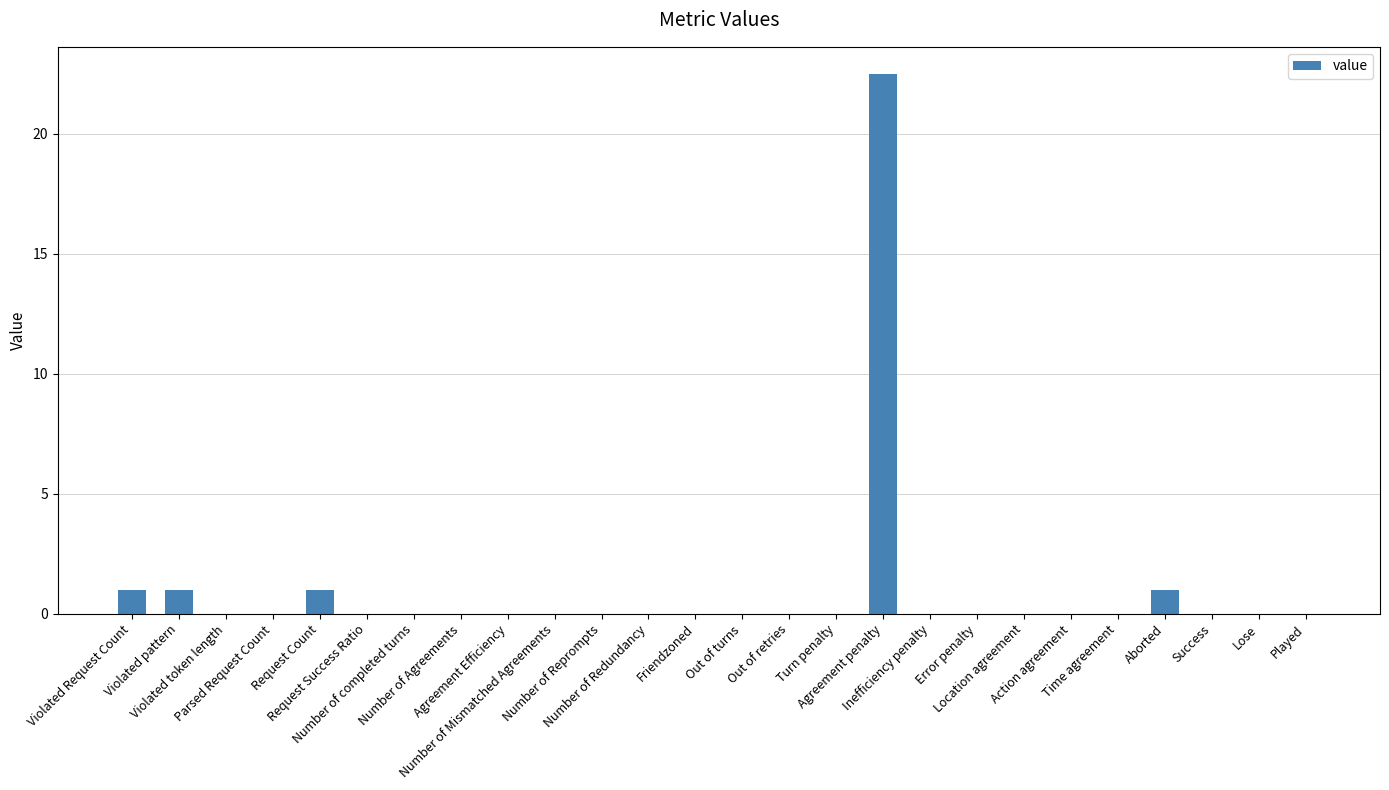

What is the maximum value shown in the chart?

22.5